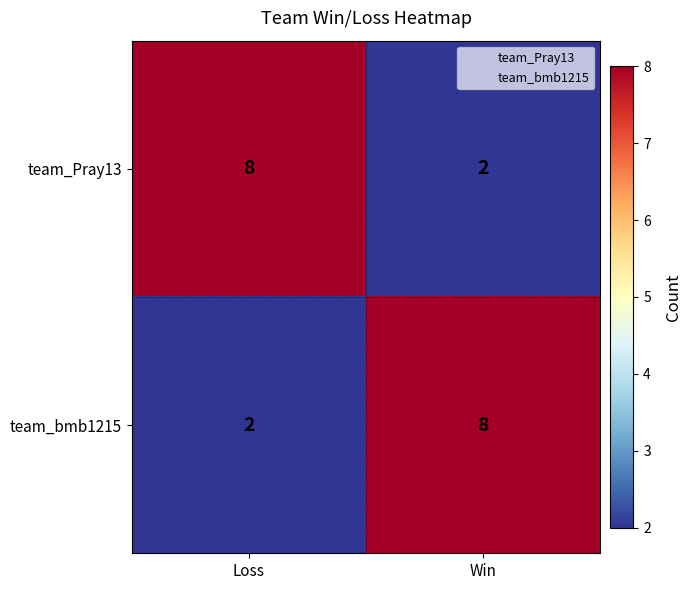

What is the total value across all series at Win?

10